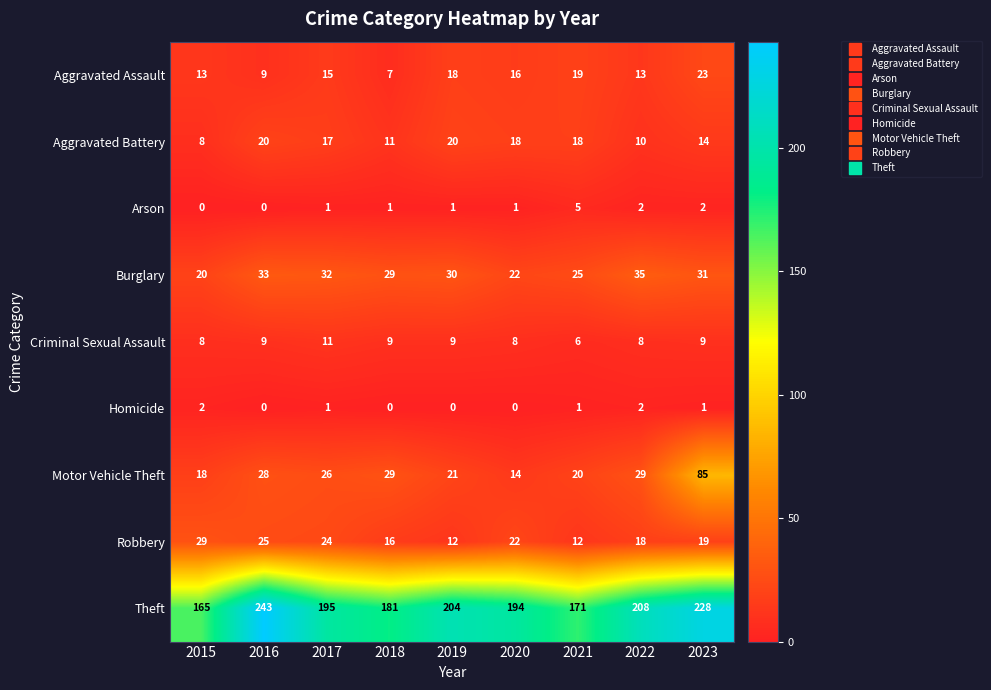

Rank the series by their maximum value, from highest to lowest.

Theft, Motor Vehicle Theft, Burglary, Robbery, Aggravated Assault, Aggravated Battery, Criminal Sexual Assault, Arson, Homicide